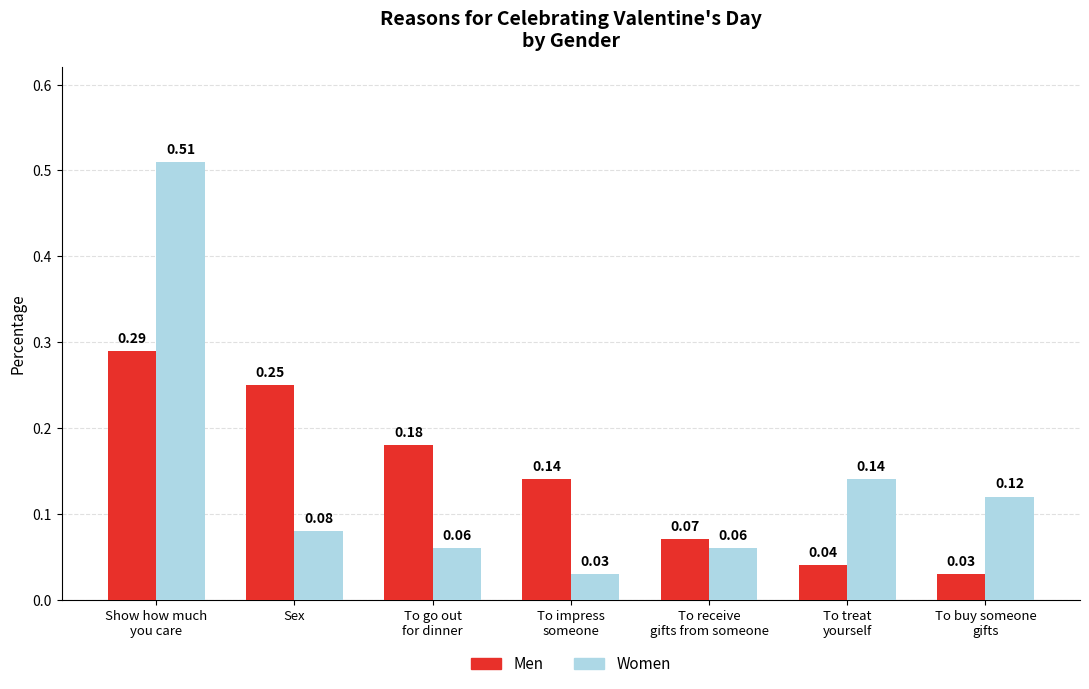

How many distinct data groups are displayed?

2